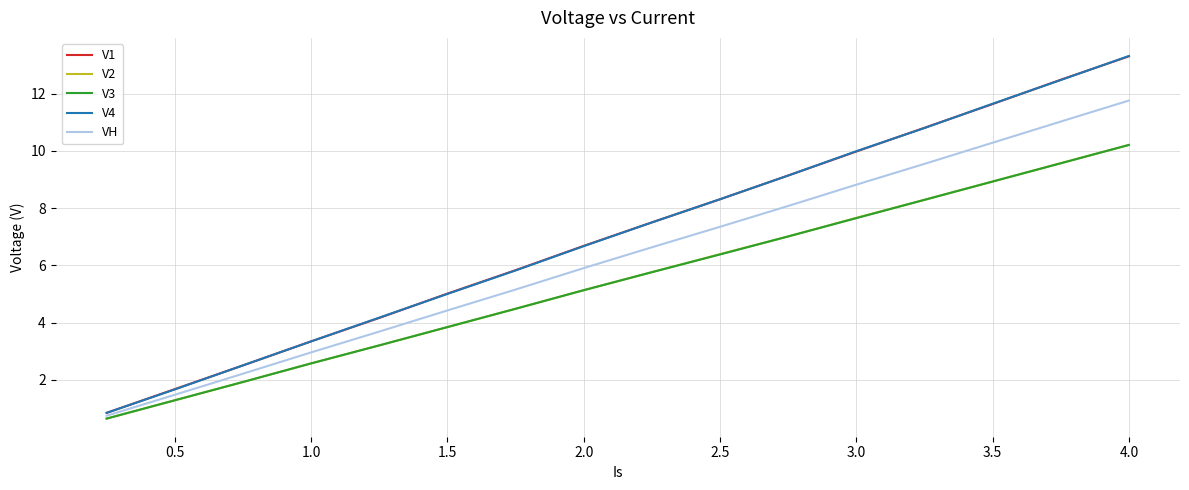

Does the chart display data point markers on the line(s)?

No